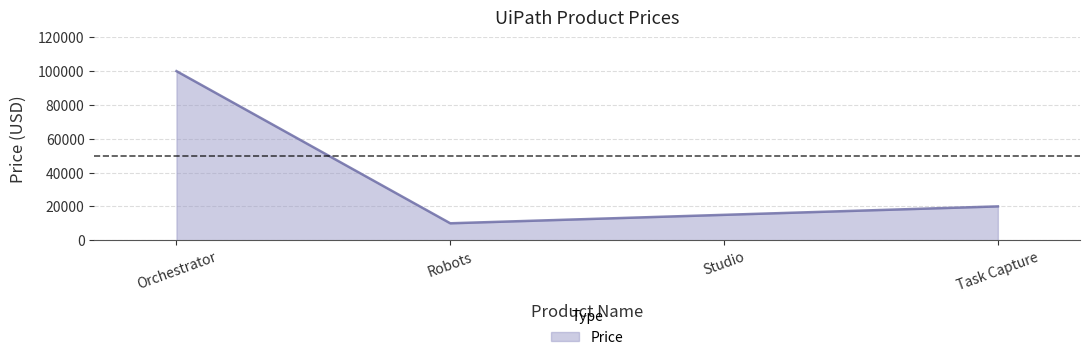

What is the change in value from Orchestrator to Robots?

-90000